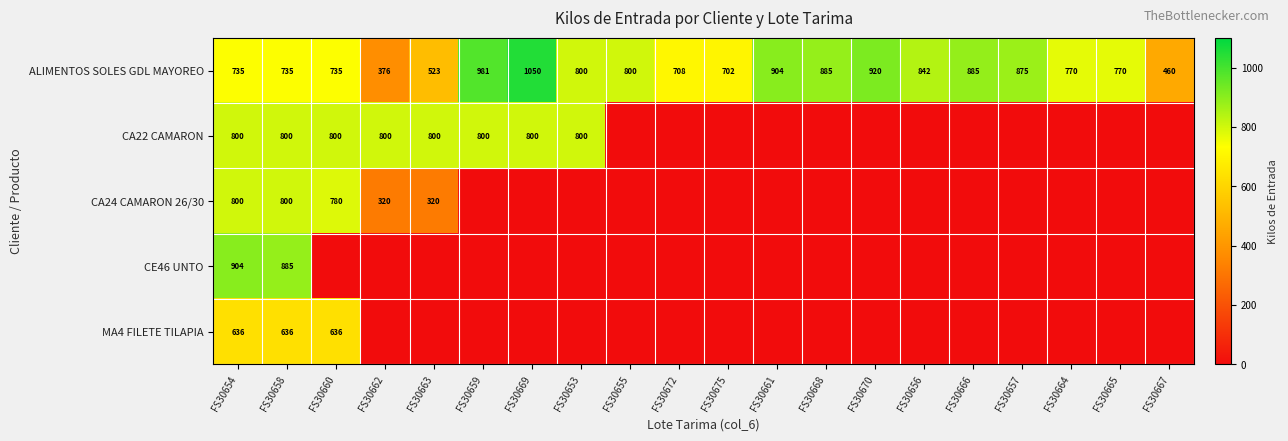

At which category does the chart reach its minimum across all series?

FS30655